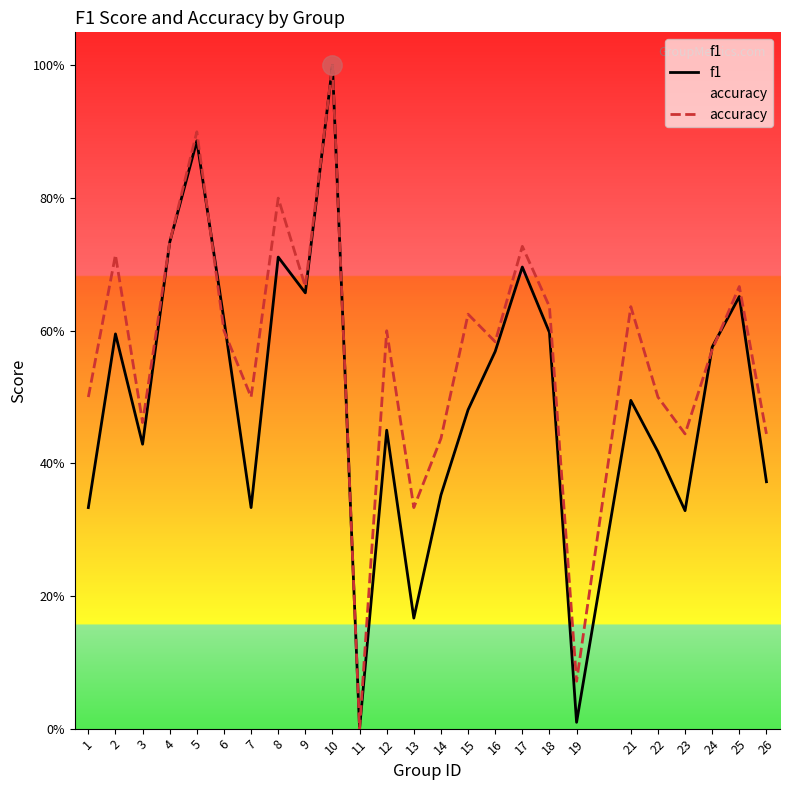

At which category is the sum across all series the highest?

10